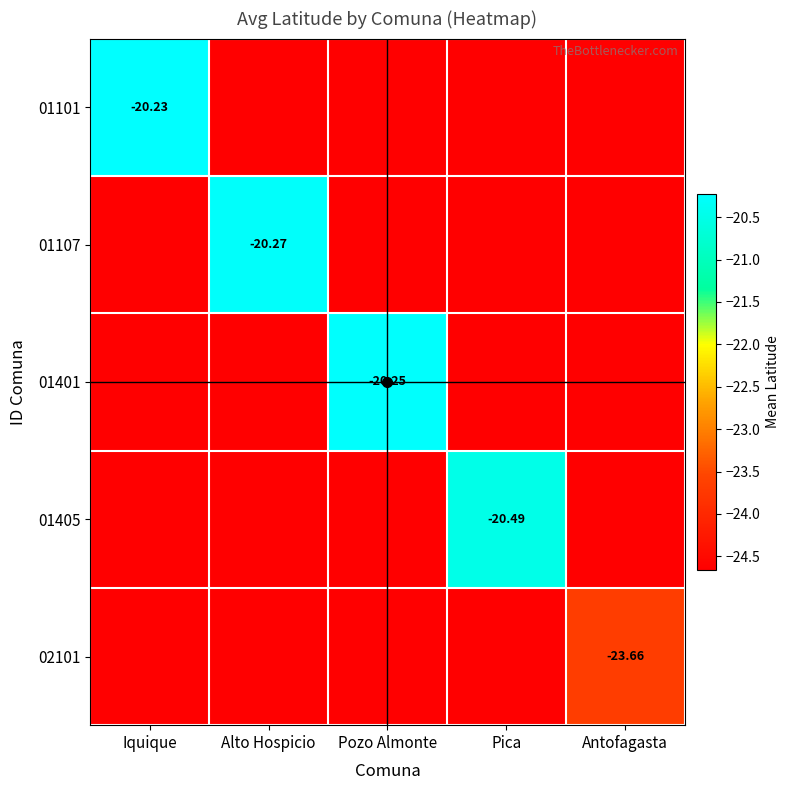

What is the spread (max minus min) of values at Alto Hospicio?

4.4